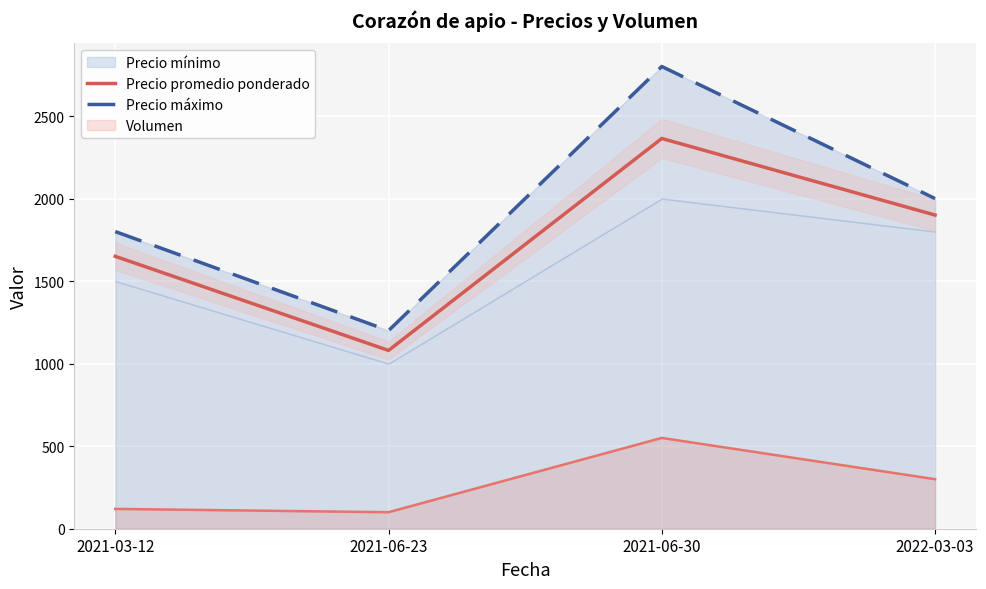

What is the value of the Precio máximo point at the 3rd from the left?

2800